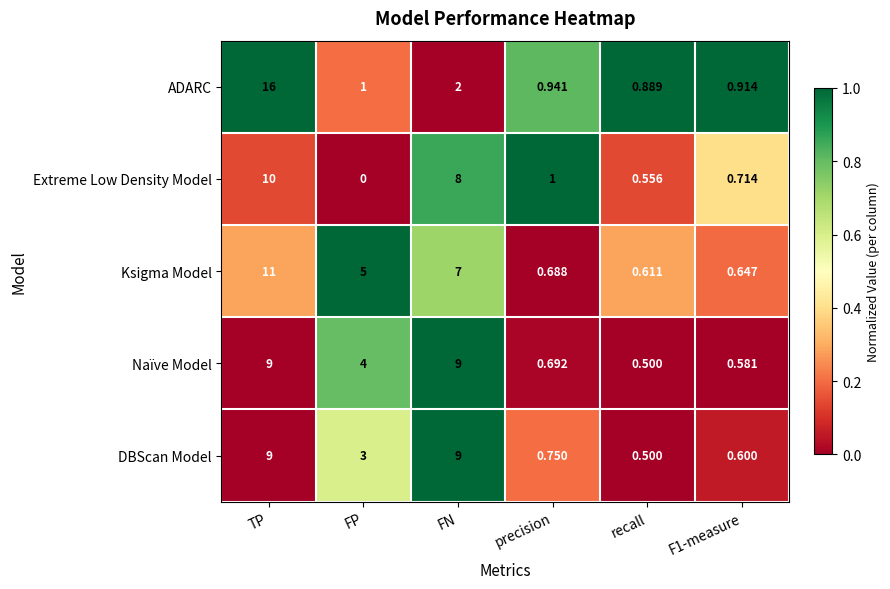

At which category does the chart reach its minimum across all series?

FP